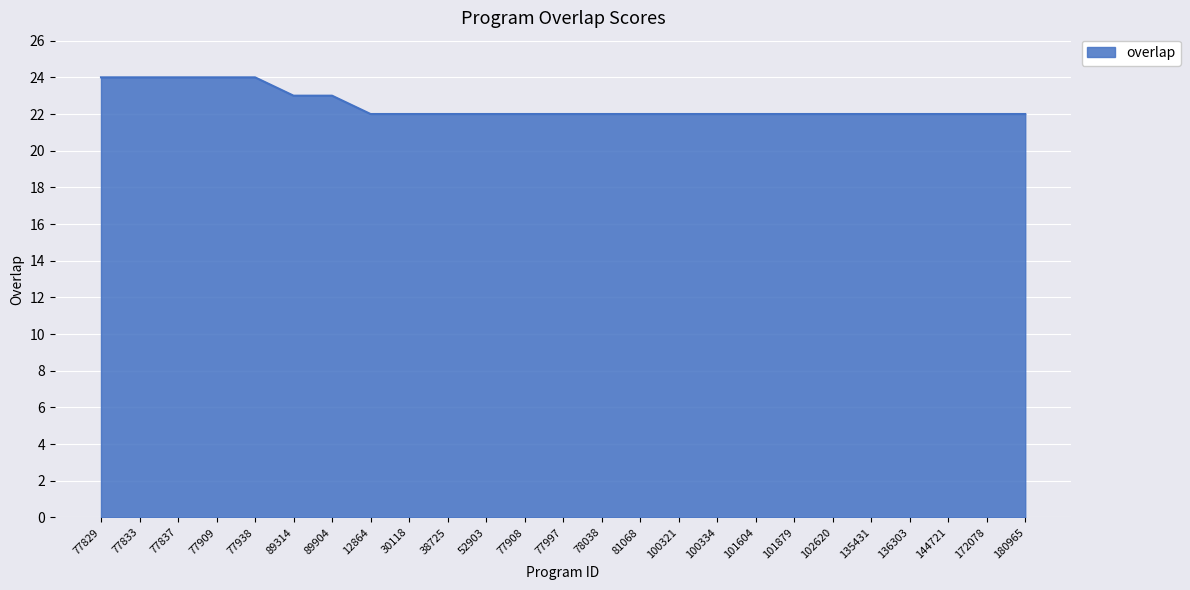

The value at 100334 is 5. True or false?

False